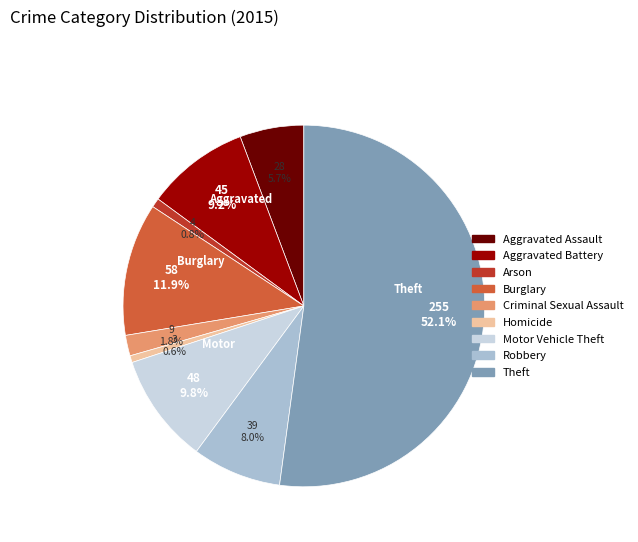

What is the majority slice?

Theft